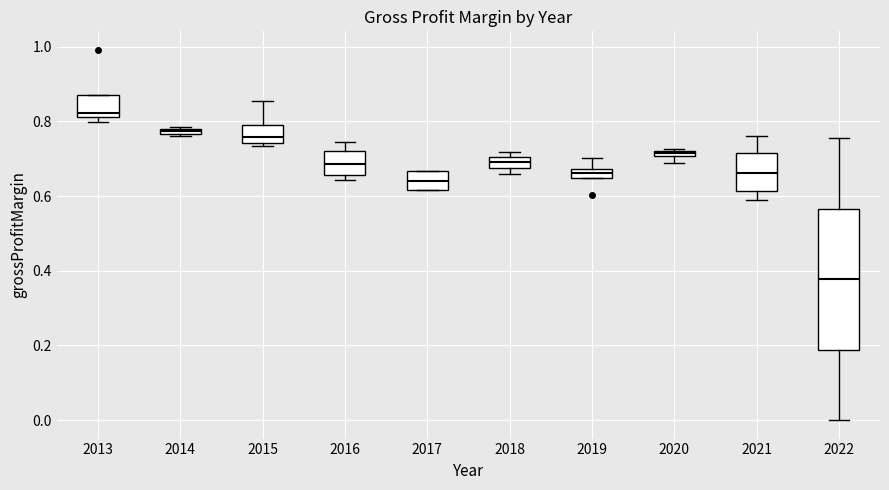

Comparing the boxes themselves (not the whiskers), which one is the tallest?

2022